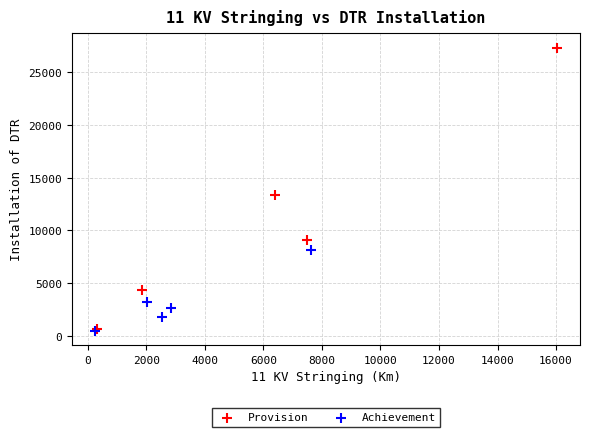

Which series contains the highest Y value?

Provision